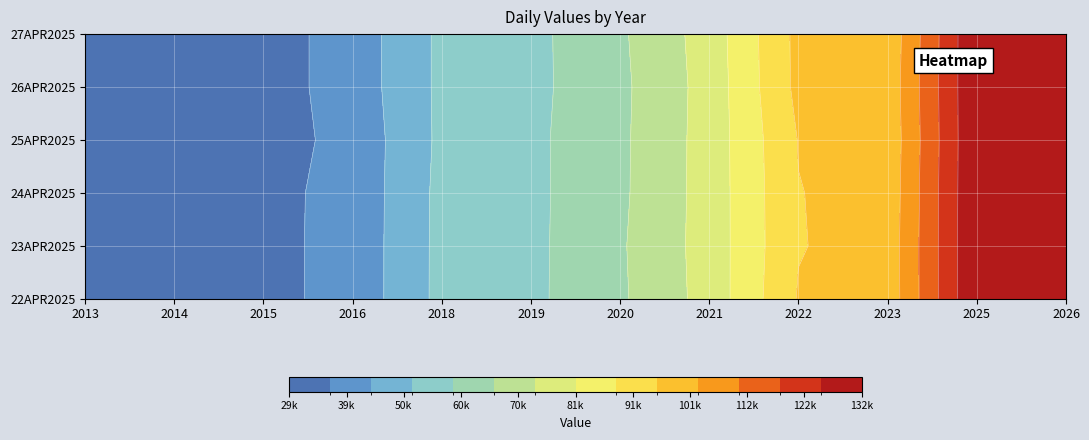

What is the average value of the 25APR2025 series?

69727